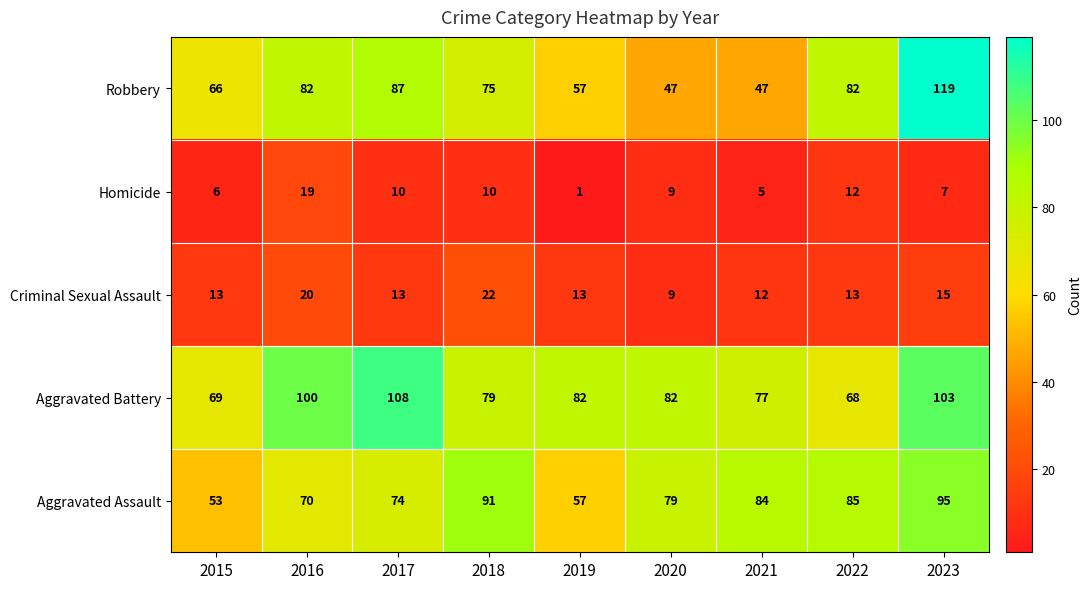

Which series has the widest spread of values?

Robbery